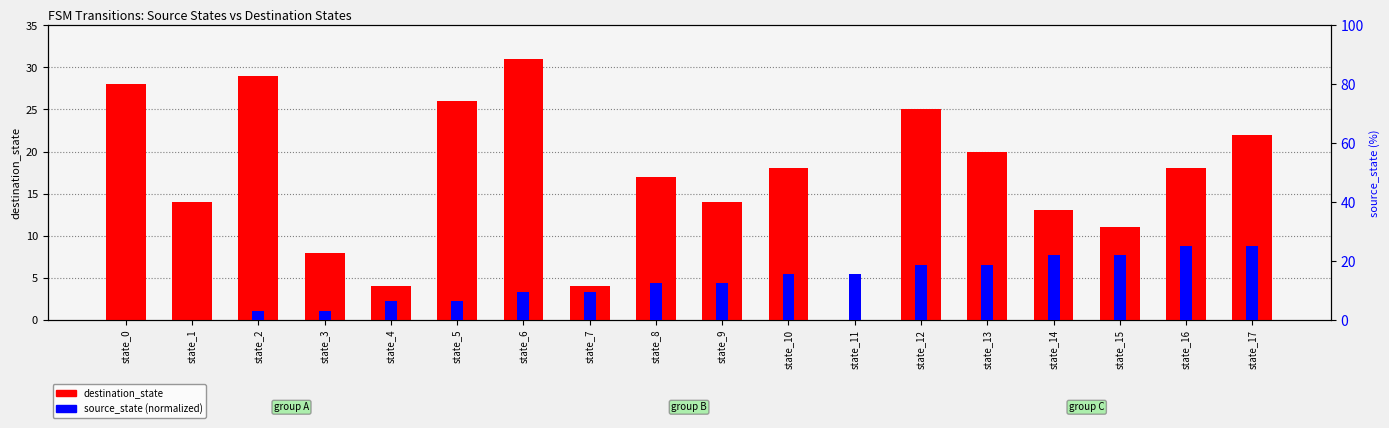

Which category has the lowest value in the destination_state series?

state_11